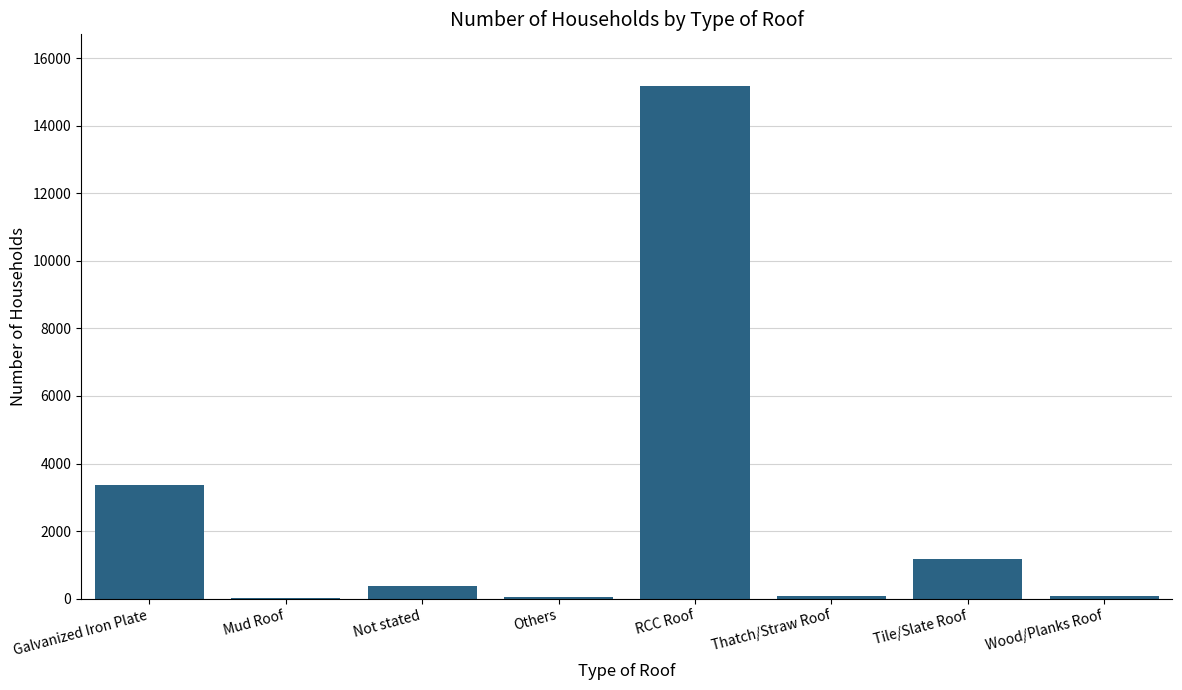

What is the difference between the values at Not stated and Wood/Planks Roof?

281